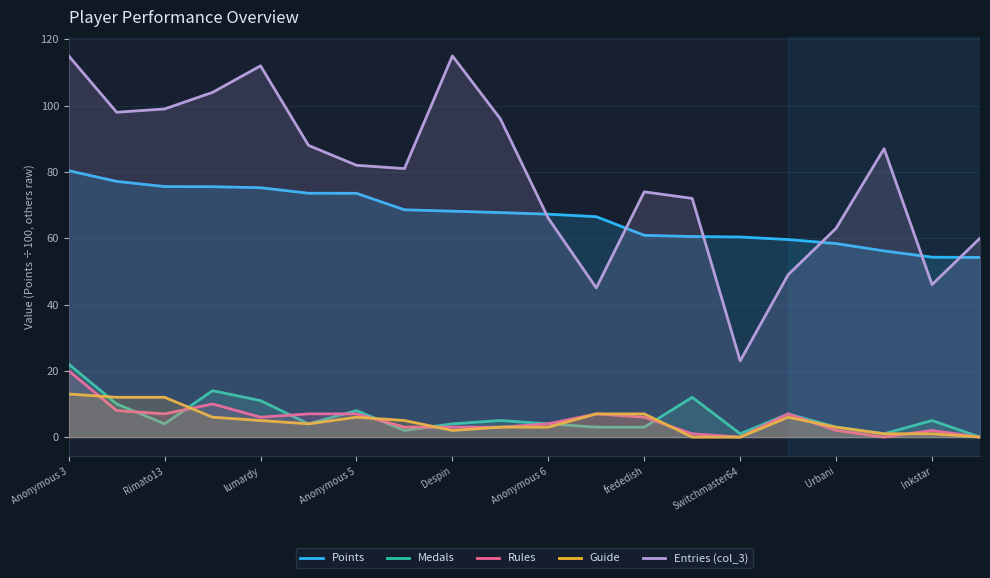

True or false: Medals and Entries (col_3) intersect in this chart.

False